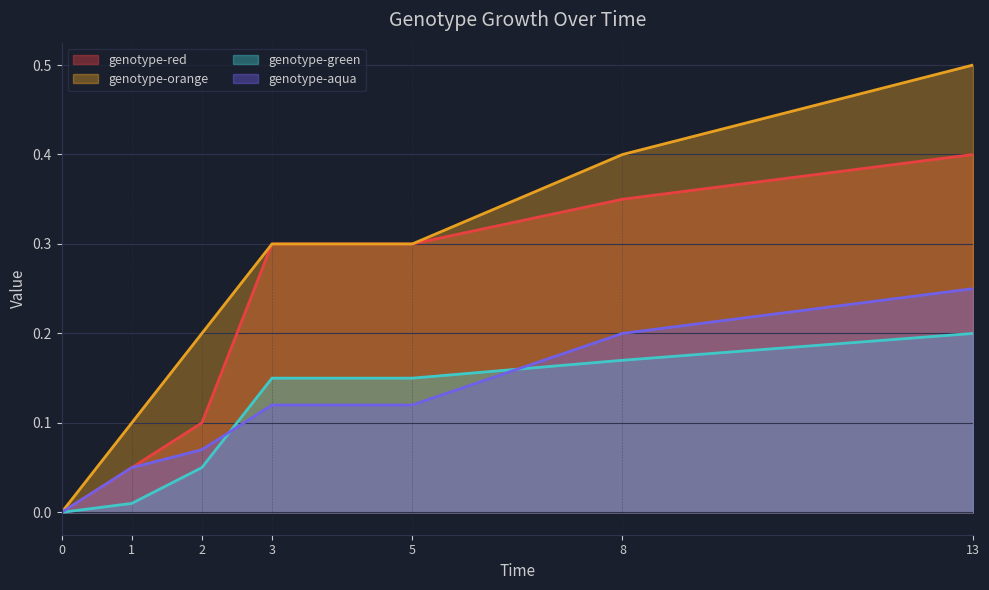

What is the value of the genotype-aqua point at the 2nd from the left?

0.1